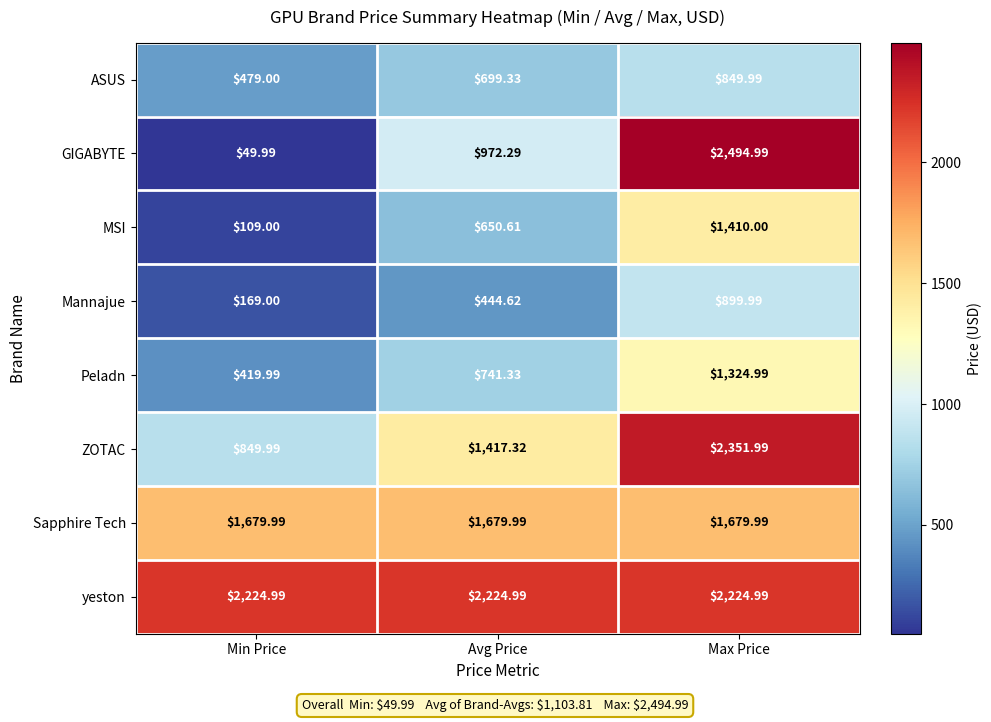

At which label does MSI first exceed 650?

Avg Price